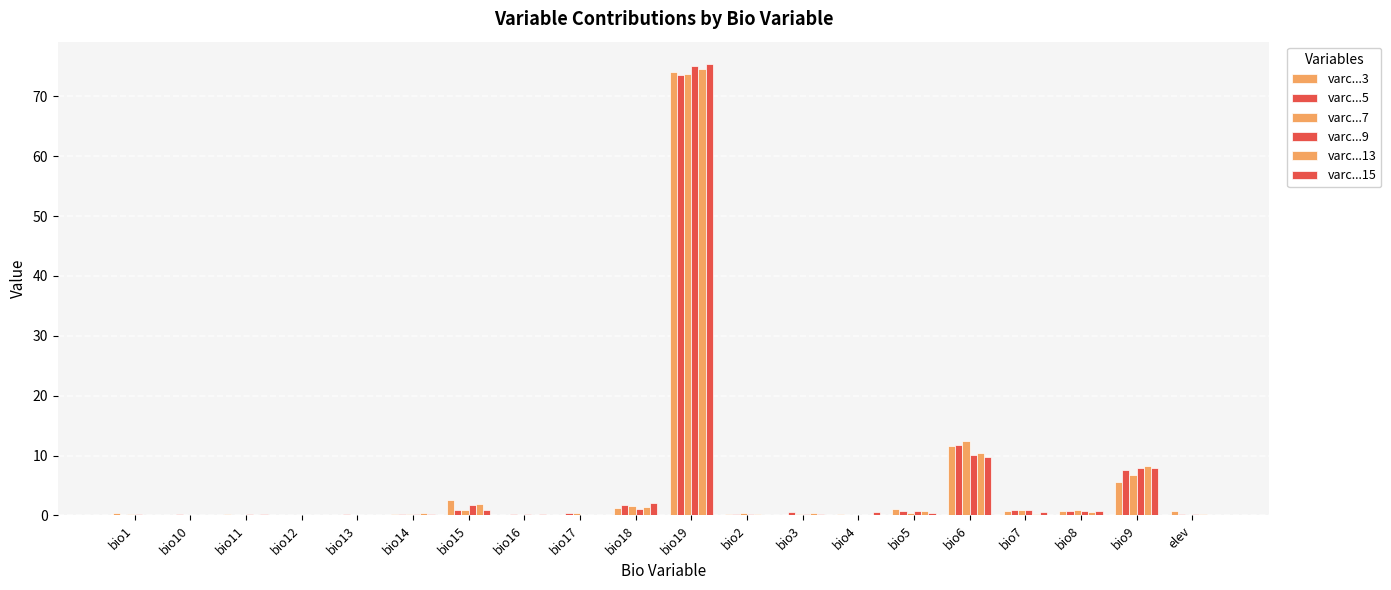

Which label corresponds to the smallest value in the chart?

bio17